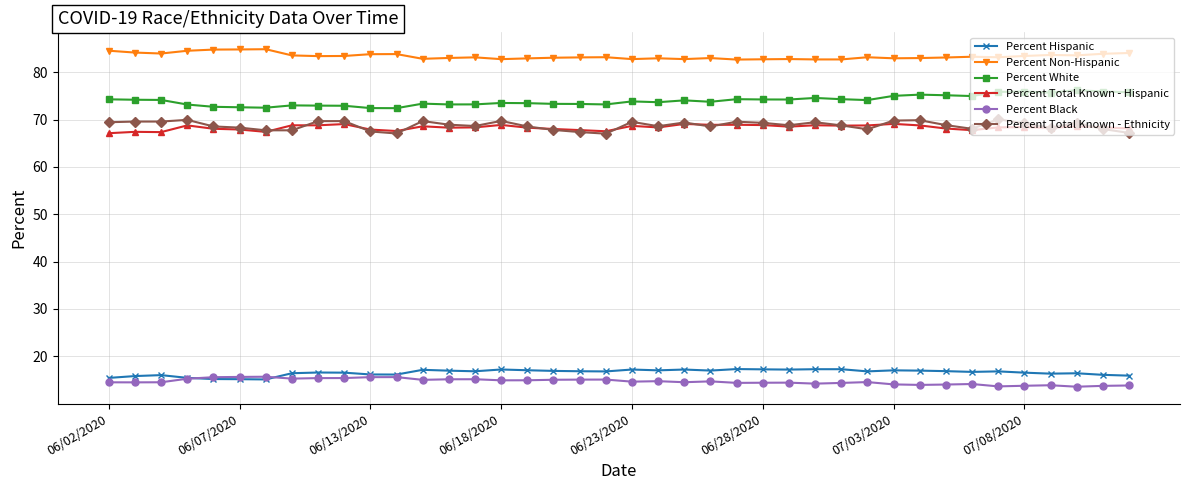

What is the value of the Percent Non-Hispanic point at the 15th from the left?

83.2